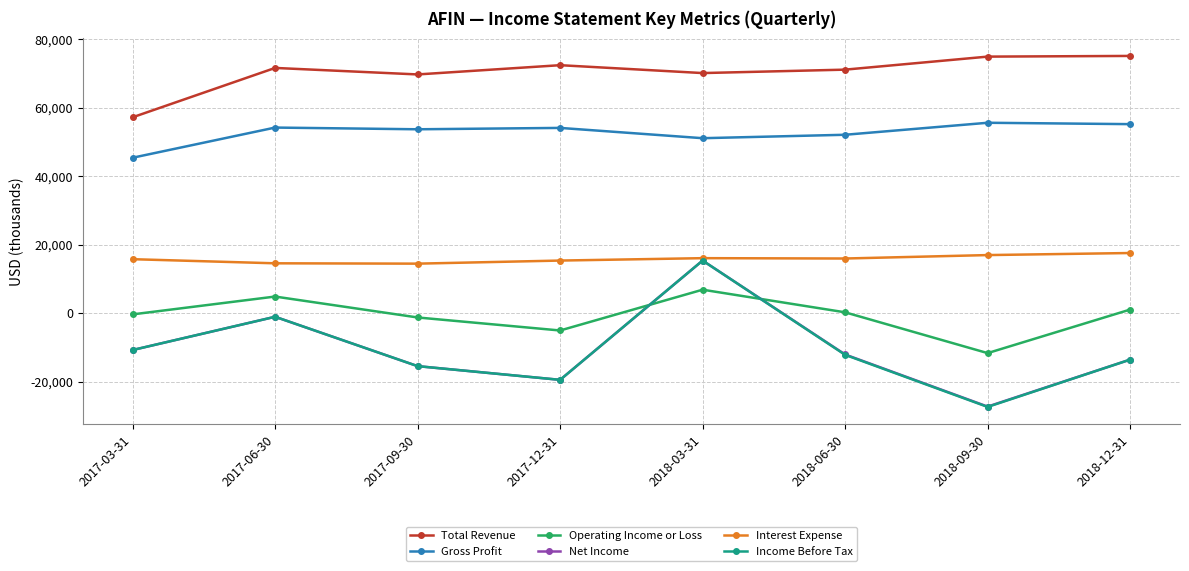

What is the smallest value displayed?

-27300